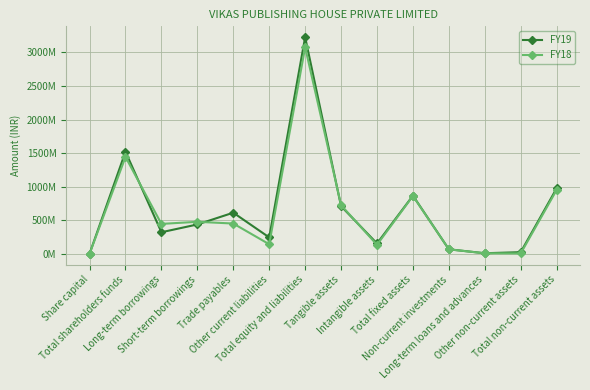

What is the label of the 4th point from the left?

Short-term borrowings